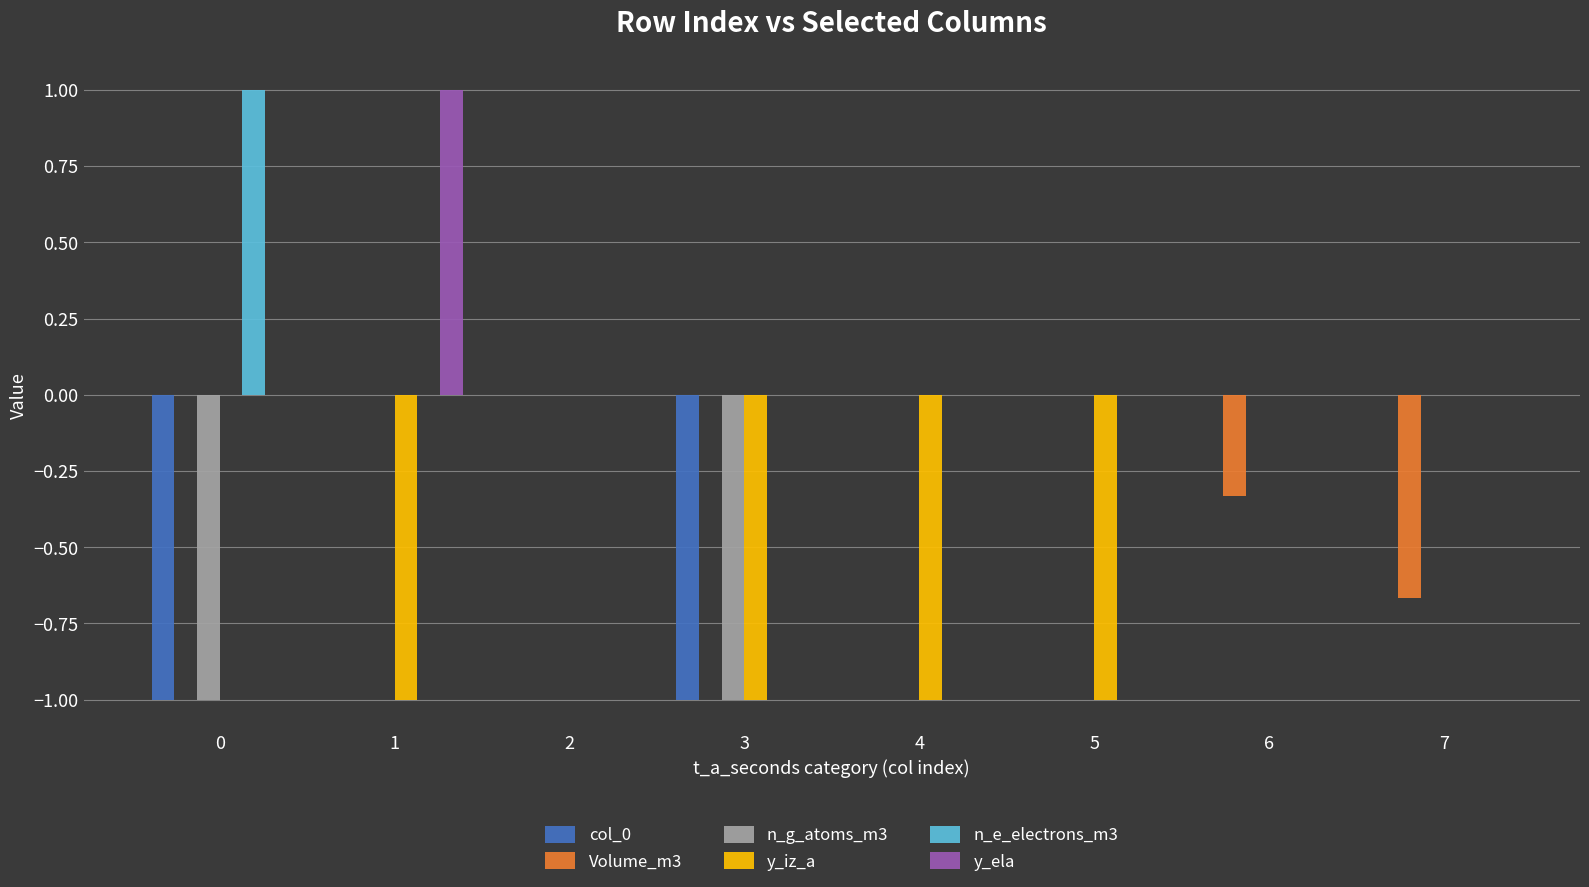

The value of col_0 at 1 is 0.0. True or false?

True